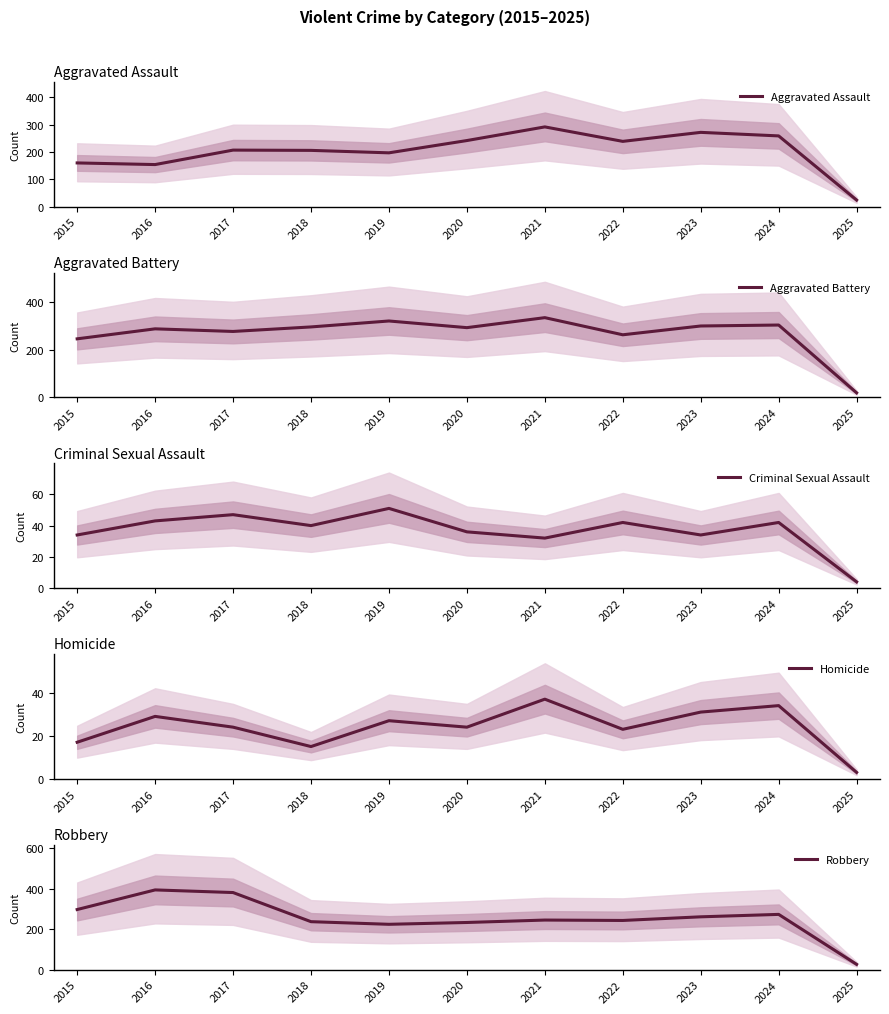

What is the total value across all series at 2023?

898